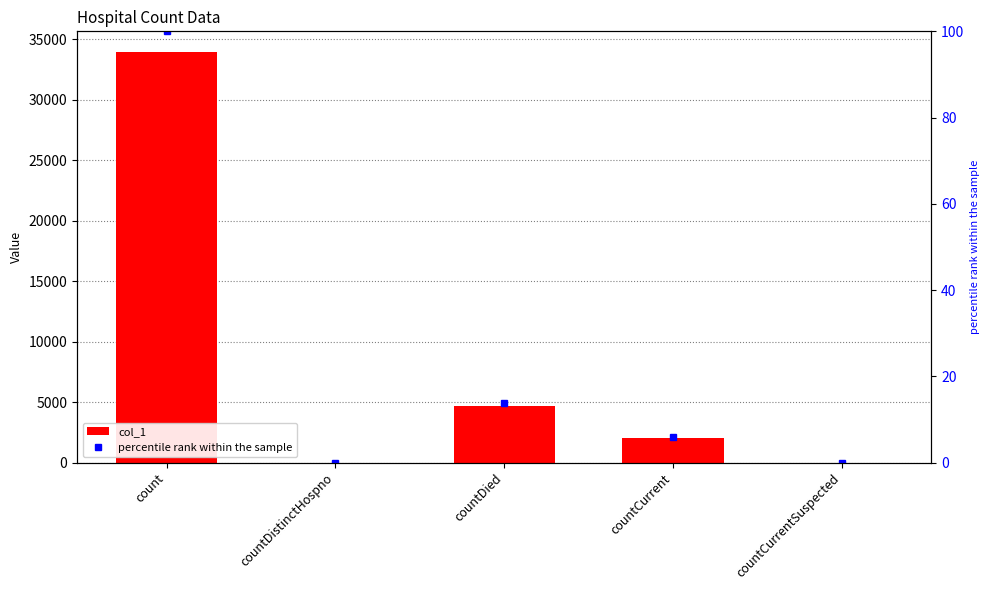

Which series has the largest total across all categories?

col_1